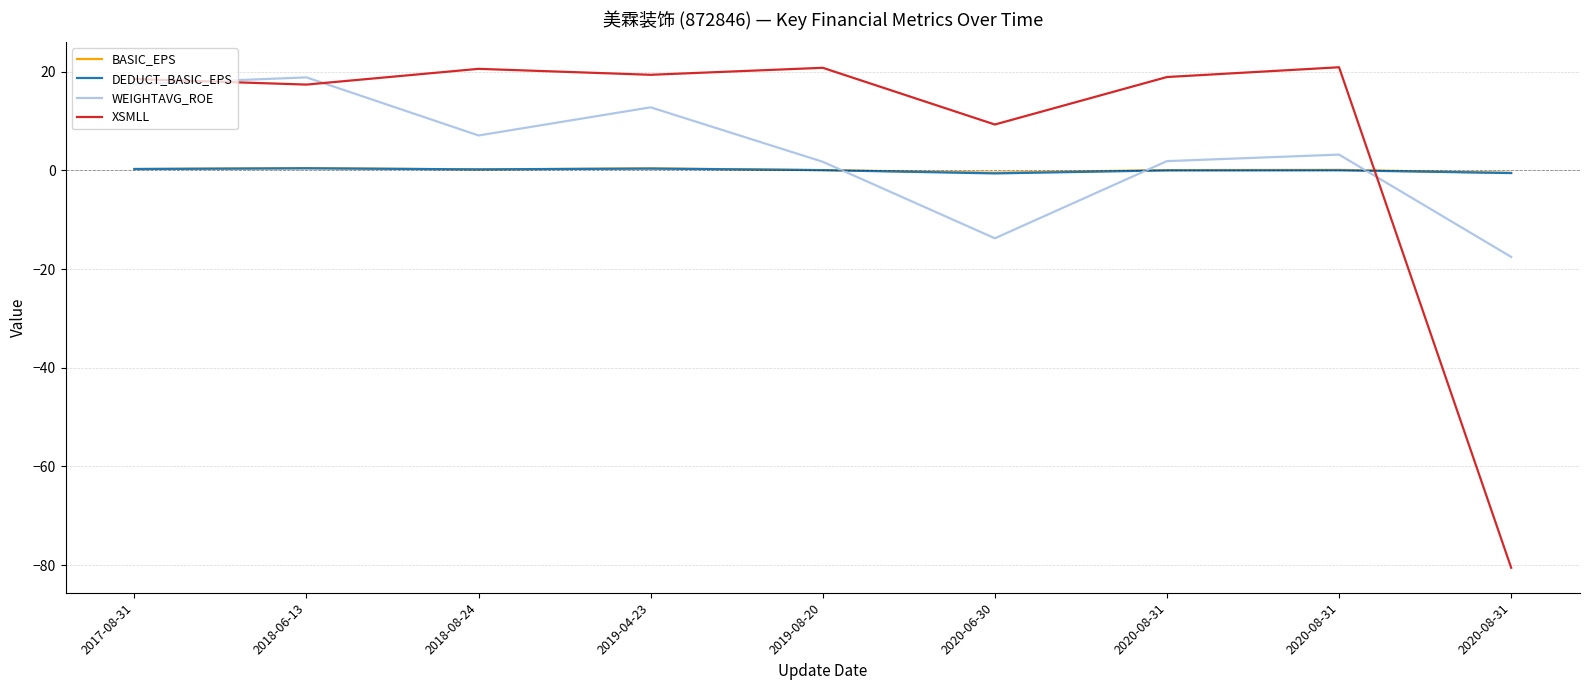

Count the number of categories in the chart.

9